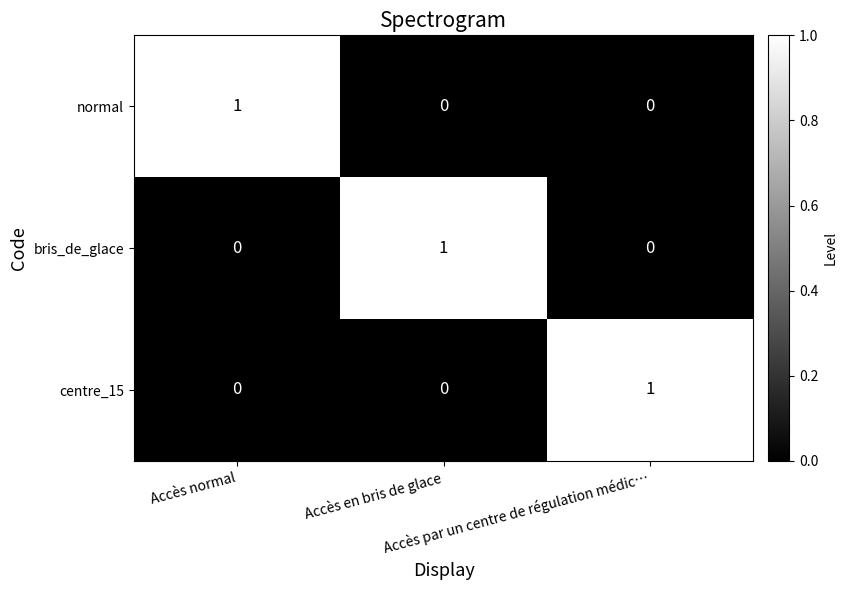

Count the normal values in the range 0 to 1.

3